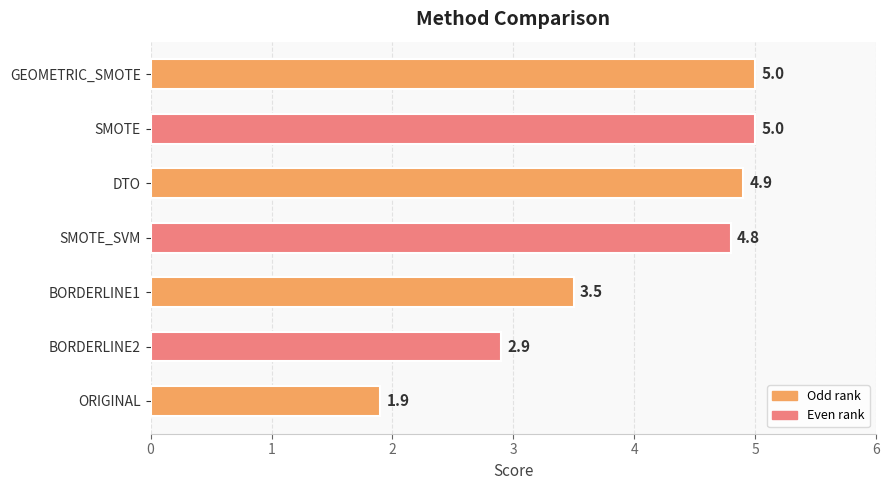

How many categories are shown in the chart?

7